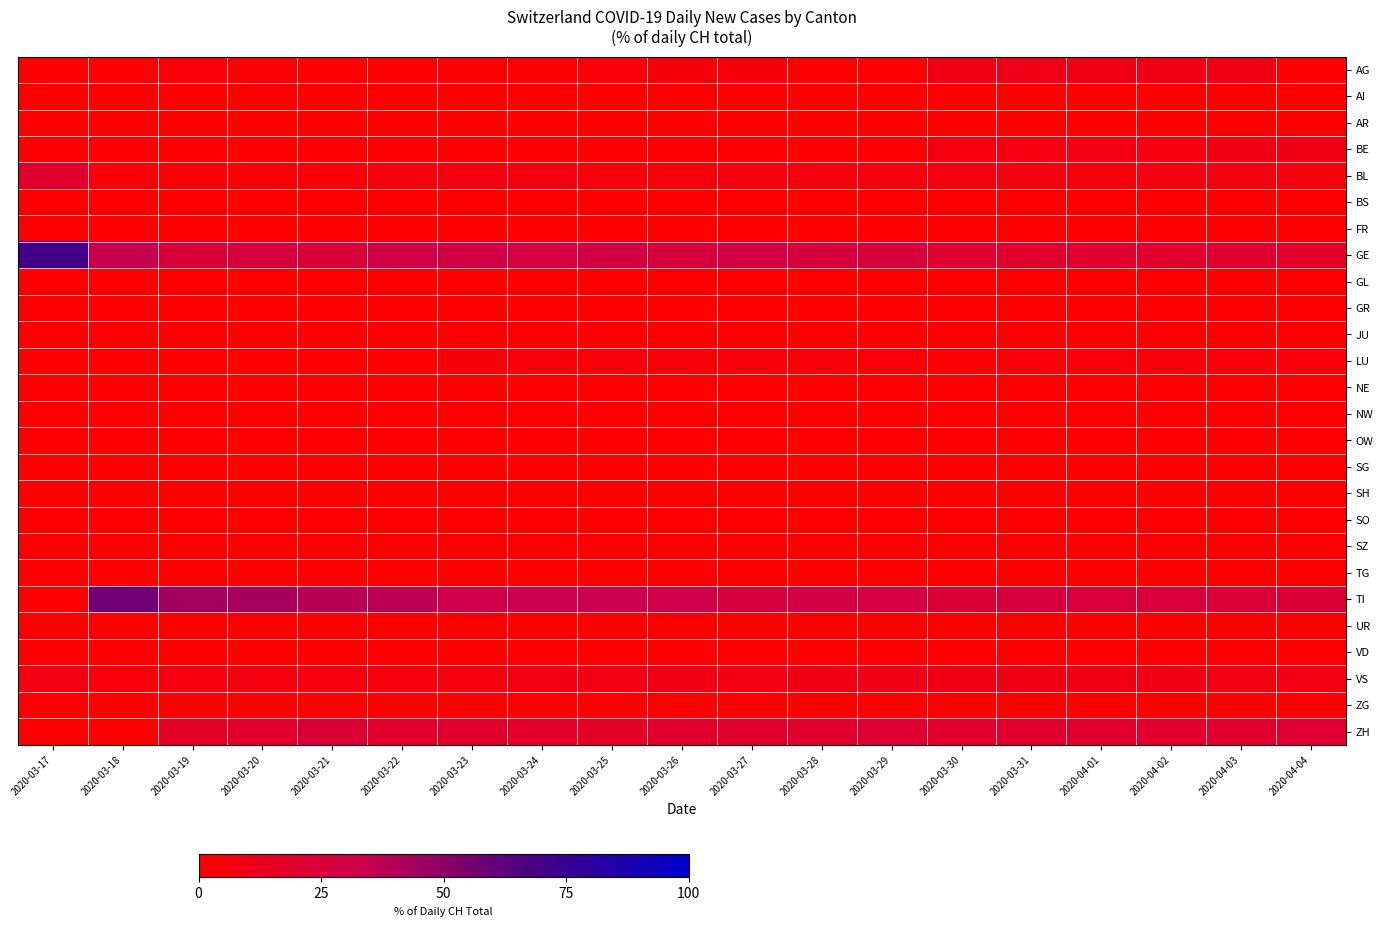

Reading right to left, transcribe all the data shown in this chart.

AG: 2020-04-04=0.0	2020-04-03=9.2	2020-04-02=9.7	2020-04-01=9.6	2020-03-31=9.8	2020-03-30=9.3	2020-03-29=0.0	2020-03-28=0.0	2020-03-27=5.3	2020-03-26=5.0	2020-03-25=3.0	2020-03-24=1.4	2020-03-23=1.4	2020-03-22=0.0	2020-03-21=0.0	2020-03-20=2.5	2020-03-19=4.2	2020-03-18=0.0	2020-03-17=0.0
AI: 2020-04-04=0.0	2020-04-03=0.0	2020-04-02=0.0	2020-04-01=0.0	2020-03-31=0.0	2020-03-30=0.0	2020-03-29=0.0	2020-03-28=0.0	2020-03-27=0.0	2020-03-26=0.0	2020-03-25=0.0	2020-03-24=0.0	2020-03-23=0.0	2020-03-22=0.0	2020-03-21=0.0	2020-03-20=0.0	2020-03-19=0.0	2020-03-18=0.0	2020-03-17=0.0
AR: 2020-04-04=0.0	2020-04-03=0.0	2020-04-02=0.0	2020-04-01=0.0	2020-03-31=0.0	2020-03-30=0.0	2020-03-29=0.0	2020-03-28=0.0	2020-03-27=0.0	2020-03-26=0.0	2020-03-25=0.0	2020-03-24=0.0	2020-03-23=0.0	2020-03-22=0.0	2020-03-21=0.0	2020-03-20=0.0	2020-03-19=0.0	2020-03-18=0.0	2020-03-17=0.0
BE: 2020-04-04=10.0	2020-04-03=9.2	2020-04-02=7.2	2020-04-01=7.4	2020-03-31=7.0	2020-03-30=6.9	2020-03-29=0.0	2020-03-28=0.0	2020-03-27=0.0	2020-03-26=0.0	2020-03-25=0.0	2020-03-24=0.0	2020-03-23=0.0	2020-03-22=0.0	2020-03-21=0.0	2020-03-20=0.0	2020-03-19=0.0	2020-03-18=0.0	2020-03-17=0.0
BL: 2020-04-04=6.1	2020-04-03=6.3	2020-04-02=6.5	2020-04-01=6.0	2020-03-31=6.2	2020-03-30=6.5	2020-03-29=6.6	2020-03-28=6.3	2020-03-27=5.9	2020-03-26=5.0	2020-03-25=4.8	2020-03-24=7.5	2020-03-23=7.2	2020-03-22=6.0	2020-03-21=4.2	2020-03-20=2.5	2020-03-19=2.8	2020-03-18=4.1	2020-03-17=20.8
BS: 2020-04-04=0.0	2020-04-03=0.0	2020-04-02=0.0	2020-04-01=0.0	2020-03-31=0.0	2020-03-30=0.0	2020-03-29=0.0	2020-03-28=0.0	2020-03-27=0.0	2020-03-26=0.0	2020-03-25=0.0	2020-03-24=0.0	2020-03-23=0.0	2020-03-22=0.0	2020-03-21=0.0	2020-03-20=0.0	2020-03-19=0.0	2020-03-18=0.0	2020-03-17=0.0
FR: 2020-04-04=0.0	2020-04-03=0.0	2020-04-02=0.0	2020-04-01=0.0	2020-03-31=0.0	2020-03-30=0.0	2020-03-29=0.0	2020-03-28=0.0	2020-03-27=0.0	2020-03-26=0.0	2020-03-25=0.0	2020-03-24=0.0	2020-03-23=0.0	2020-03-22=0.0	2020-03-21=0.0	2020-03-20=0.0	2020-03-19=0.0	2020-03-18=0.0	2020-03-17=0.0
GE: 2020-04-04=18.2	2020-04-03=20.4	2020-04-02=19.4	2020-04-01=20.6	2020-03-31=19.1	2020-03-30=22.0	2020-03-29=26.1	2020-03-28=26.2	2020-03-27=28.9	2020-03-26=26.5	2020-03-25=29.1	2020-03-24=28.1	2020-03-23=29.7	2020-03-22=30.8	2020-03-21=25.0	2020-03-20=26.6	2020-03-19=25.0	2020-03-18=34.7	2020-03-17=70.8
GL: 2020-04-04=0.0	2020-04-03=0.0	2020-04-02=0.0	2020-04-01=0.0	2020-03-31=0.0	2020-03-30=0.0	2020-03-29=0.0	2020-03-28=0.0	2020-03-27=0.0	2020-03-26=0.0	2020-03-25=0.0	2020-03-24=0.0	2020-03-23=0.0	2020-03-22=0.0	2020-03-21=0.0	2020-03-20=0.0	2020-03-19=0.0	2020-03-18=0.0	2020-03-17=0.0
GR: 2020-04-04=0.0	2020-04-03=0.0	2020-04-02=0.0	2020-04-01=0.0	2020-03-31=0.0	2020-03-30=0.0	2020-03-29=0.0	2020-03-28=0.0	2020-03-27=0.0	2020-03-26=0.0	2020-03-25=0.0	2020-03-24=0.0	2020-03-23=0.0	2020-03-22=0.0	2020-03-21=0.0	2020-03-20=0.0	2020-03-19=0.0	2020-03-18=0.0	2020-03-17=0.0
JU: 2020-04-04=0.0	2020-04-03=0.0	2020-04-02=0.0	2020-04-01=0.0	2020-03-31=0.0	2020-03-30=0.0	2020-03-29=0.0	2020-03-28=0.0	2020-03-27=0.0	2020-03-26=0.0	2020-03-25=0.0	2020-03-24=0.0	2020-03-23=0.0	2020-03-22=0.0	2020-03-21=0.0	2020-03-20=0.0	2020-03-19=0.0	2020-03-18=0.0	2020-03-17=0.0
LU: 2020-04-04=3.2	2020-04-03=3.2	2020-04-02=3.6	2020-04-01=2.8	2020-03-31=3.1	2020-03-30=2.4	2020-03-29=2.8	2020-03-28=3.9	2020-03-27=3.7	2020-03-26=3.9	2020-03-25=4.2	2020-03-24=4.1	2020-03-23=4.3	2020-03-22=0.0	2020-03-21=0.0	2020-03-20=0.0	2020-03-19=0.0	2020-03-18=0.0	2020-03-17=0.0
NE: 2020-04-04=0.0	2020-04-03=0.0	2020-04-02=0.0	2020-04-01=0.0	2020-03-31=0.0	2020-03-30=0.0	2020-03-29=0.0	2020-03-28=0.0	2020-03-27=0.0	2020-03-26=0.0	2020-03-25=0.0	2020-03-24=0.0	2020-03-23=0.0	2020-03-22=0.0	2020-03-21=0.0	2020-03-20=0.0	2020-03-19=0.0	2020-03-18=0.0	2020-03-17=0.0
NW: 2020-04-04=0.0	2020-04-03=0.0	2020-04-02=0.0	2020-04-01=0.0	2020-03-31=0.0	2020-03-30=0.0	2020-03-29=0.0	2020-03-28=0.0	2020-03-27=0.0	2020-03-26=0.0	2020-03-25=0.0	2020-03-24=0.0	2020-03-23=0.0	2020-03-22=0.0	2020-03-21=0.0	2020-03-20=0.0	2020-03-19=0.0	2020-03-18=0.0	2020-03-17=0.0
OW: 2020-04-04=0.0	2020-04-03=0.0	2020-04-02=0.0	2020-04-01=0.0	2020-03-31=0.0	2020-03-30=0.0	2020-03-29=0.0	2020-03-28=0.0	2020-03-27=0.0	2020-03-26=0.0	2020-03-25=0.0	2020-03-24=0.0	2020-03-23=0.0	2020-03-22=0.0	2020-03-21=0.0	2020-03-20=0.0	2020-03-19=0.0	2020-03-18=0.0	2020-03-17=0.0
SG: 2020-04-04=0.0	2020-04-03=0.0	2020-04-02=0.0	2020-04-01=0.0	2020-03-31=0.0	2020-03-30=0.0	2020-03-29=0.0	2020-03-28=0.0	2020-03-27=0.0	2020-03-26=0.0	2020-03-25=0.0	2020-03-24=0.0	2020-03-23=0.0	2020-03-22=0.0	2020-03-21=0.0	2020-03-20=0.0	2020-03-19=0.0	2020-03-18=0.0	2020-03-17=0.0
SH: 2020-04-04=0.0	2020-04-03=0.0	2020-04-02=0.0	2020-04-01=0.0	2020-03-31=0.0	2020-03-30=0.0	2020-03-29=0.0	2020-03-28=0.0	2020-03-27=0.0	2020-03-26=0.0	2020-03-25=0.0	2020-03-24=0.0	2020-03-23=0.0	2020-03-22=0.0	2020-03-21=0.0	2020-03-20=0.0	2020-03-19=0.0	2020-03-18=0.0	2020-03-17=0.0
SO: 2020-04-04=0.0	2020-04-03=0.0	2020-04-02=0.0	2020-04-01=0.0	2020-03-31=0.0	2020-03-30=0.0	2020-03-29=0.0	2020-03-28=0.0	2020-03-27=0.0	2020-03-26=0.0	2020-03-25=0.0	2020-03-24=0.0	2020-03-23=0.0	2020-03-22=0.0	2020-03-21=0.0	2020-03-20=0.0	2020-03-19=0.0	2020-03-18=0.0	2020-03-17=0.0
SZ: 2020-04-04=0.0	2020-04-03=0.0	2020-04-02=0.0	2020-04-01=0.0	2020-03-31=0.0	2020-03-30=0.0	2020-03-29=0.0	2020-03-28=0.0	2020-03-27=0.0	2020-03-26=0.0	2020-03-25=0.0	2020-03-24=0.0	2020-03-23=0.0	2020-03-22=0.0	2020-03-21=0.0	2020-03-20=0.0	2020-03-19=0.0	2020-03-18=0.0	2020-03-17=0.0
TG: 2020-04-04=0.0	2020-04-03=0.0	2020-04-02=0.0	2020-04-01=0.0	2020-03-31=0.0	2020-03-30=0.0	2020-03-29=0.0	2020-03-28=0.0	2020-03-27=0.0	2020-03-26=0.0	2020-03-25=0.0	2020-03-24=0.0	2020-03-23=0.0	2020-03-22=0.0	2020-03-21=0.0	2020-03-20=0.0	2020-03-19=0.0	2020-03-18=0.0	2020-03-17=0.0
TI: 2020-04-04=23.9	2020-04-03=23.6	2020-04-02=26.2	2020-04-01=25.5	2020-03-31=26.2	2020-03-30=24.8	2020-03-29=28.0	2020-03-28=29.1	2020-03-27=27.3	2020-03-26=30.9	2020-03-25=33.3	2020-03-24=32.9	2020-03-23=31.2	2020-03-22=36.8	2020-03-21=38.5	2020-03-20=43.0	2020-03-19=44.4	2020-03-18=57.1	2020-03-17=0.0
UR: 2020-04-04=0.0	2020-04-03=0.0	2020-04-02=0.0	2020-04-01=0.0	2020-03-31=0.0	2020-03-30=0.0	2020-03-29=0.0	2020-03-28=0.0	2020-03-27=0.0	2020-03-26=0.0	2020-03-25=0.0	2020-03-24=0.0	2020-03-23=0.0	2020-03-22=0.0	2020-03-21=0.0	2020-03-20=0.0	2020-03-19=0.0	2020-03-18=0.0	2020-03-17=0.0
VD: 2020-04-04=0.0	2020-04-03=0.0	2020-04-02=0.0	2020-04-01=0.0	2020-03-31=0.0	2020-03-30=0.0	2020-03-29=0.0	2020-03-28=0.0	2020-03-27=0.0	2020-03-26=0.0	2020-03-25=0.0	2020-03-24=0.0	2020-03-23=0.0	2020-03-22=0.0	2020-03-21=0.0	2020-03-20=0.0	2020-03-19=0.0	2020-03-18=0.0	2020-03-17=0.0
VS: 2020-04-04=8.2	2020-04-03=8.1	2020-04-02=8.6	2020-04-01=8.9	2020-03-31=9.0	2020-03-30=9.3	2020-03-29=10.0	2020-03-28=9.2	2020-03-27=8.6	2020-03-26=9.4	2020-03-25=8.5	2020-03-24=8.2	2020-03-23=6.5	2020-03-22=6.0	2020-03-21=6.2	2020-03-20=6.3	2020-03-19=6.9	2020-03-18=4.1	2020-03-17=8.3
ZG: 2020-04-04=0.0	2020-04-03=0.0	2020-04-02=0.0	2020-04-01=0.0	2020-03-31=0.0	2020-03-30=0.0	2020-03-29=0.0	2020-03-28=0.0	2020-03-27=0.0	2020-03-26=0.0	2020-03-25=0.0	2020-03-24=0.0	2020-03-23=0.0	2020-03-22=0.0	2020-03-21=0.0	2020-03-20=0.0	2020-03-19=0.0	2020-03-18=0.0	2020-03-17=0.0
ZH: 2020-04-04=21.1	2020-04-03=20.1	2020-04-02=19.0	2020-04-01=19.1	2020-03-31=19.5	2020-03-30=18.7	2020-03-29=21.8	2020-03-28=20.4	2020-03-27=20.3	2020-03-26=19.3	2020-03-25=17.0	2020-03-24=17.8	2020-03-23=19.6	2020-03-22=18.8	2020-03-21=24.0	2020-03-20=19.0	2020-03-19=16.7	2020-03-18=0.0	2020-03-17=0.0